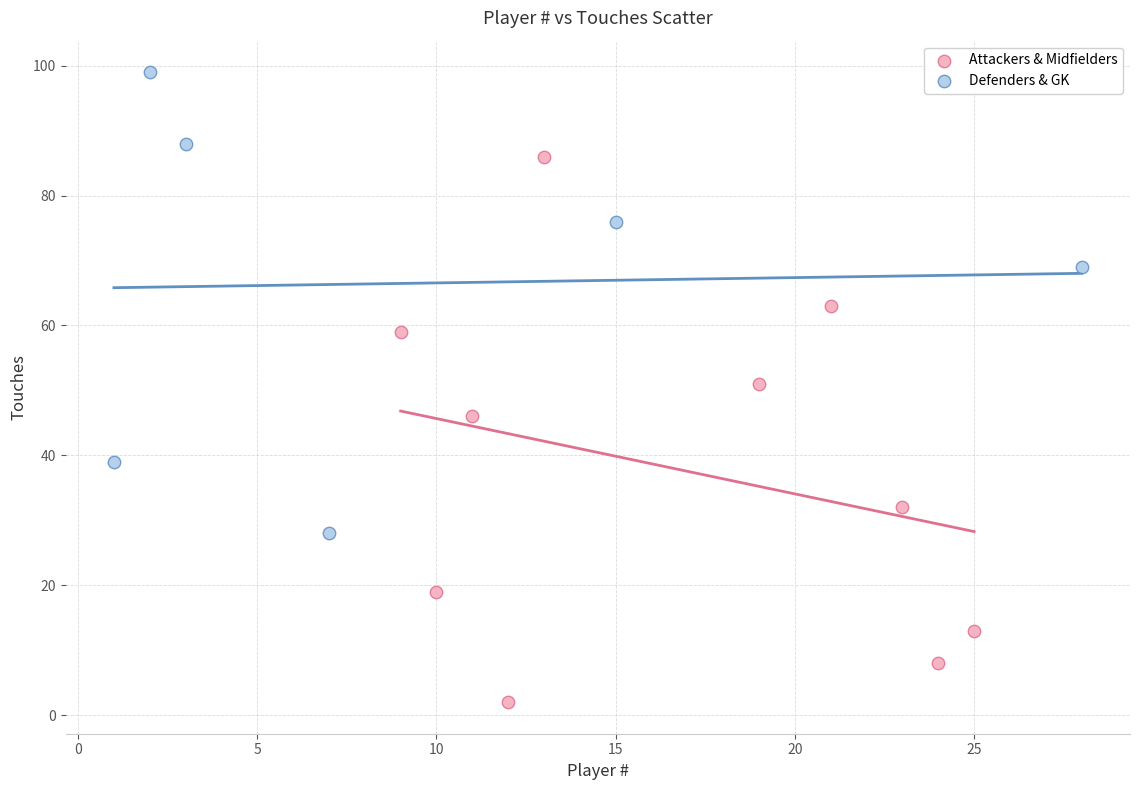

Which series reaches the maximum Y coordinate?

Defenders & GK